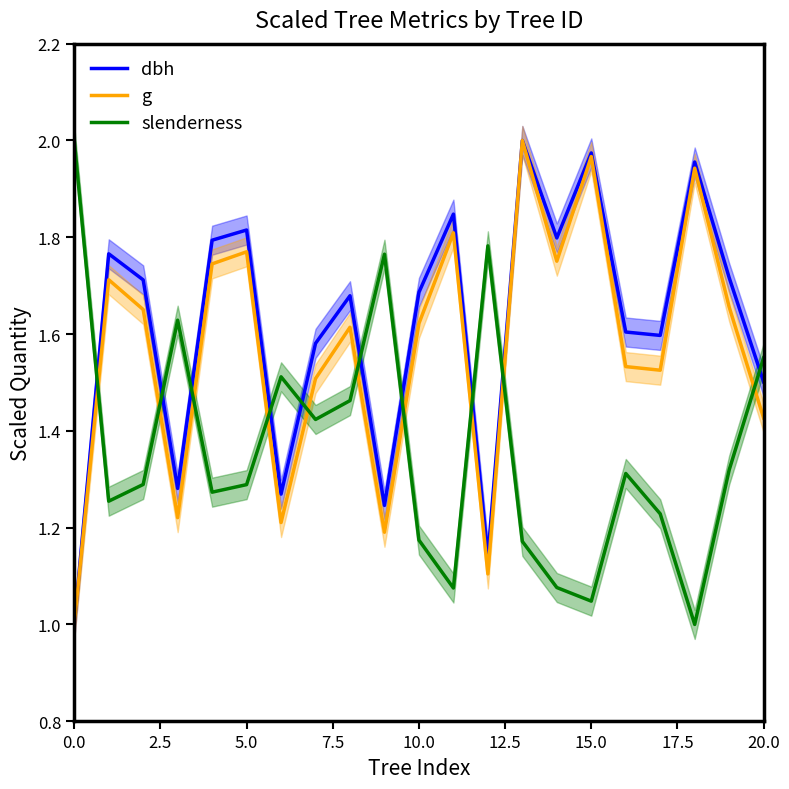

How many series are shown in this chart?

3